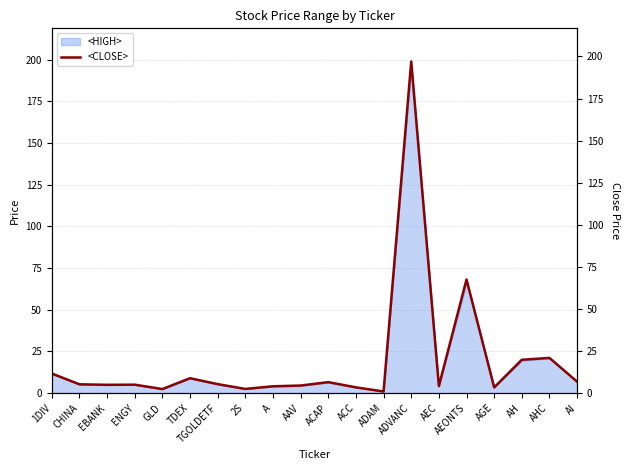

Rank the categories by value from highest to lowest.

ADVANC, AEONTS, AHC, AH, 1DIV, TDEX, AI, ACAP, TGOLDETF, CHINA, ENGY, EBANK, AAV, AEC, A, ACC, AGE, 2S, GLD, ADAM